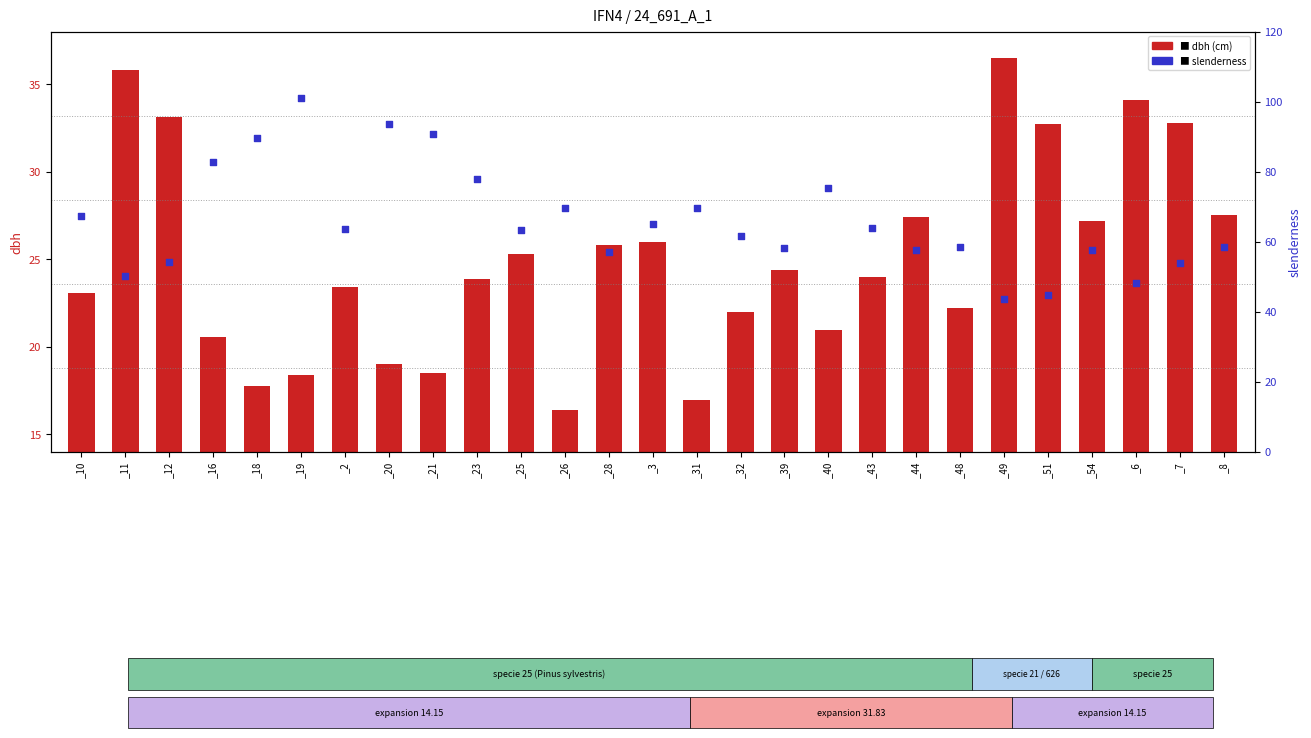

Is the value of slenderness at _49 greater than the value of dbh at _28?

Yes